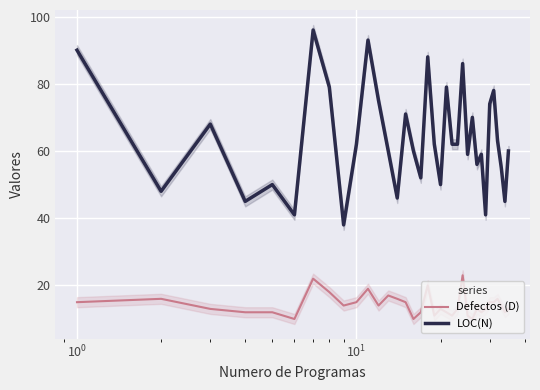

What is the highest value of the LOC(N) series?

96